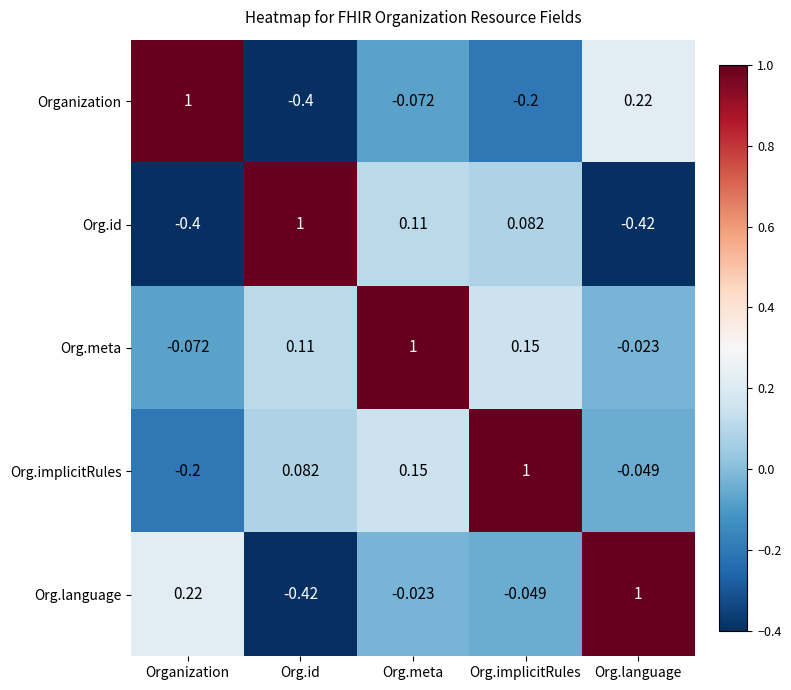

Rank the categories by Org.id value from highest to lowest.

Org.id, Org.meta, Org.implicitRules, Organization, Org.language